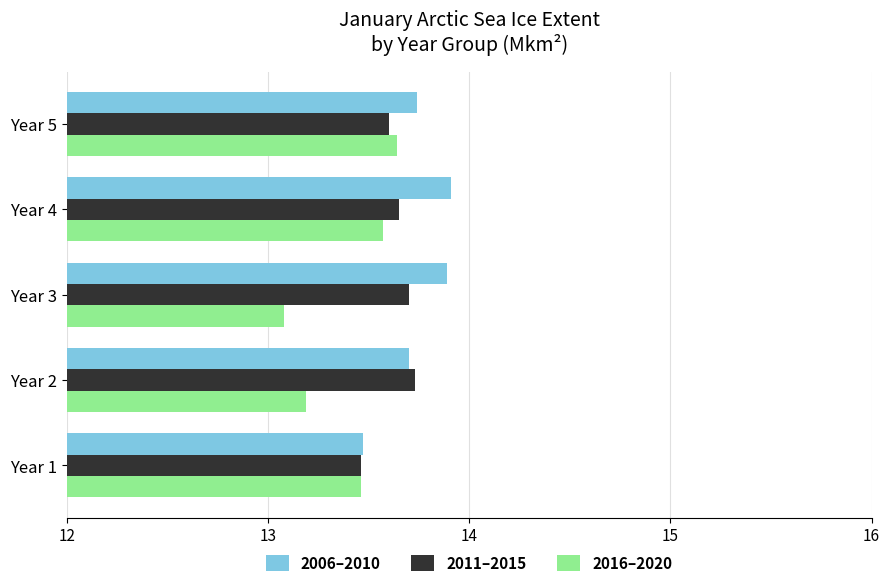

What is the sum of all 2011–2015 values?

68.1